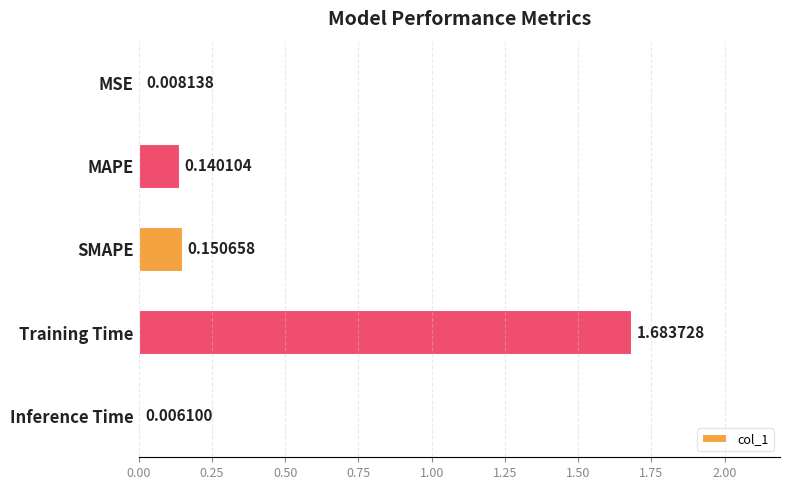

What is the sum of all values?

2.0